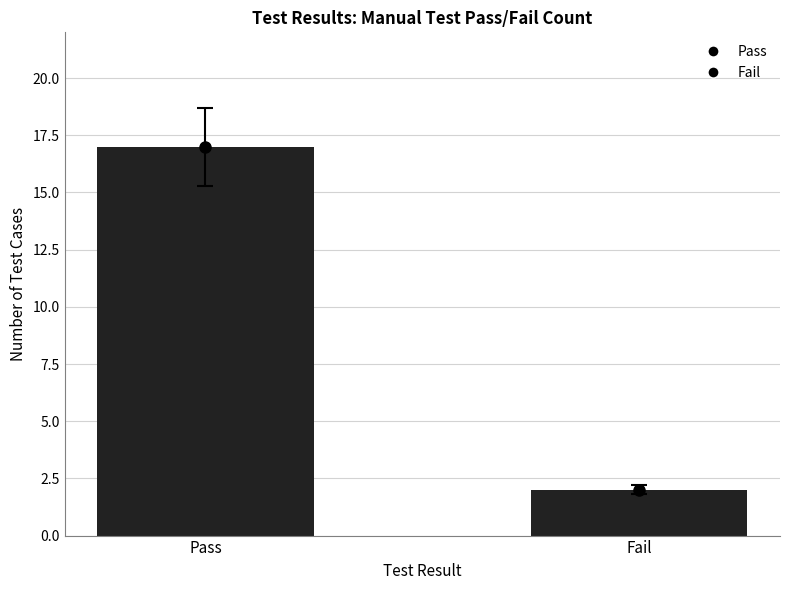

Is it true that the value at Pass is 17?

True